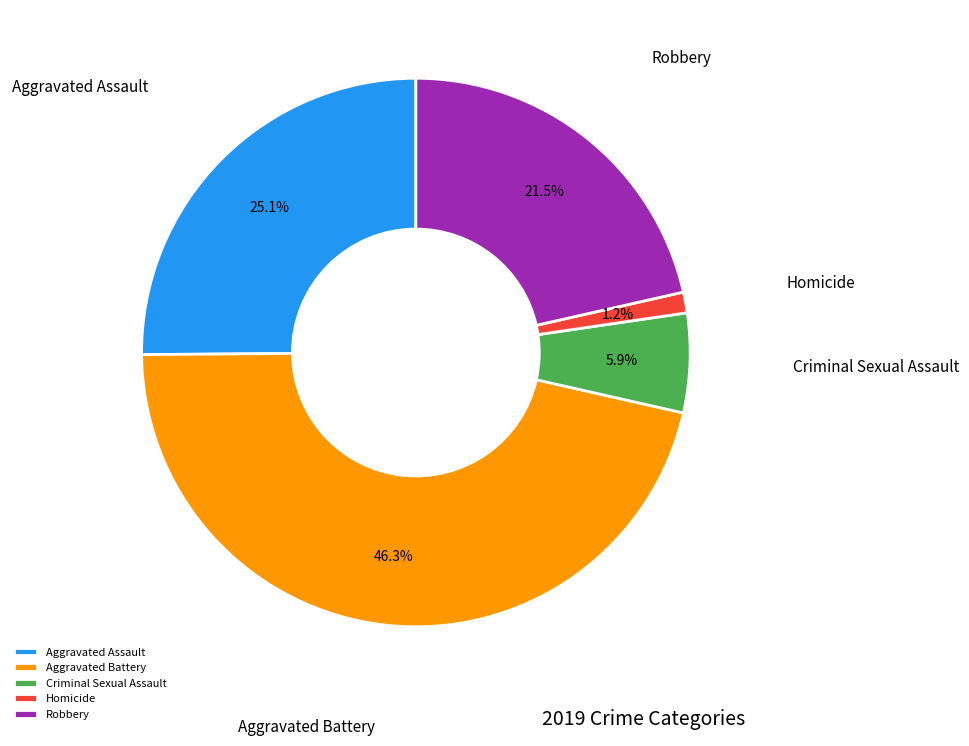

Does Homicide account for over 50% of the chart?

No